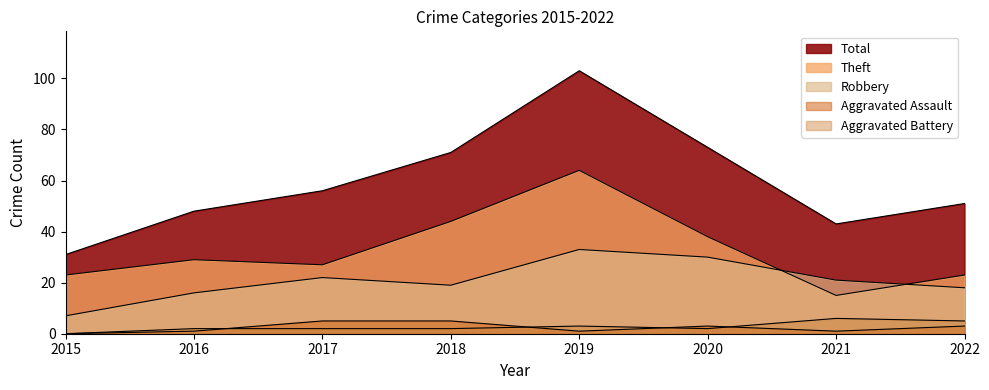

How many lines are shown in the chart?

5